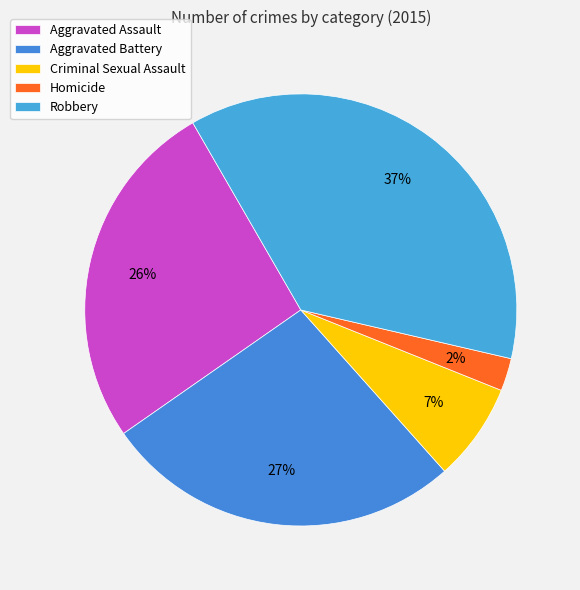

How many segments does this pie chart have?

5